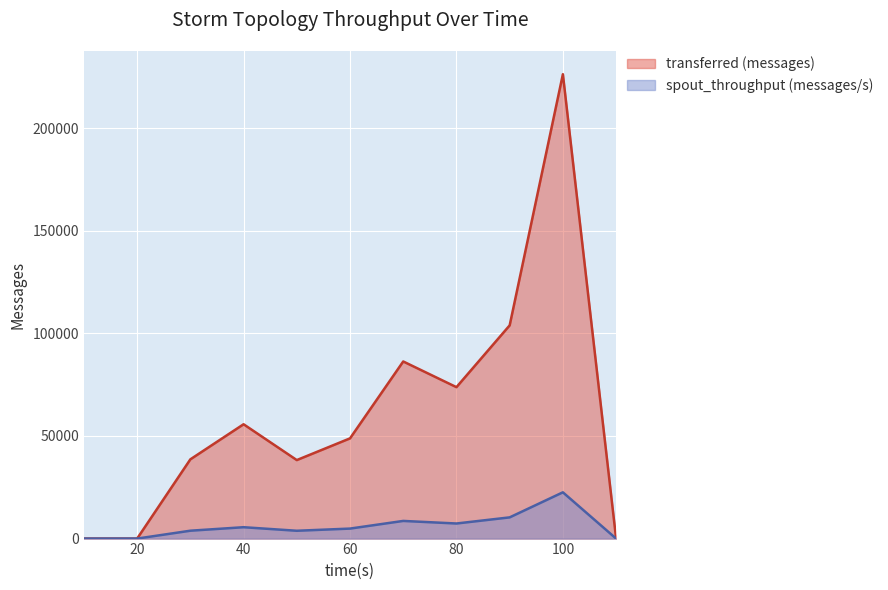

At how many categories does at least one series exceed 122063?

1